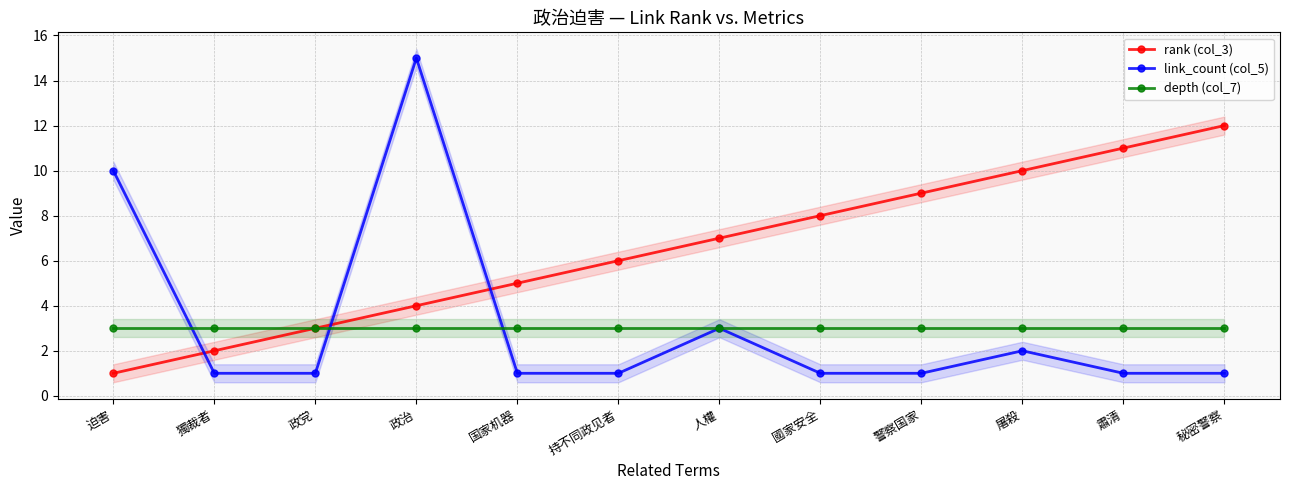

Between 国家机器 and 秘密警察, which series saw the biggest shift?

rank (col_3)